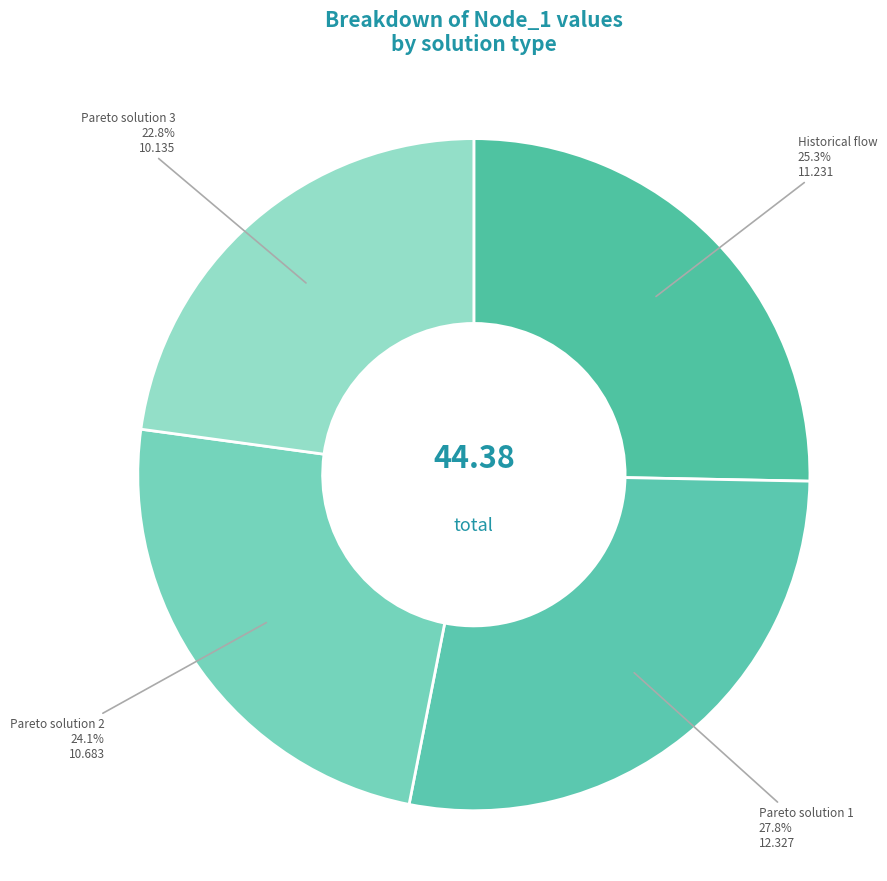

To the nearest percent, what is the difference between the Pareto solution 1 and Historical flow slice percentages?

2%